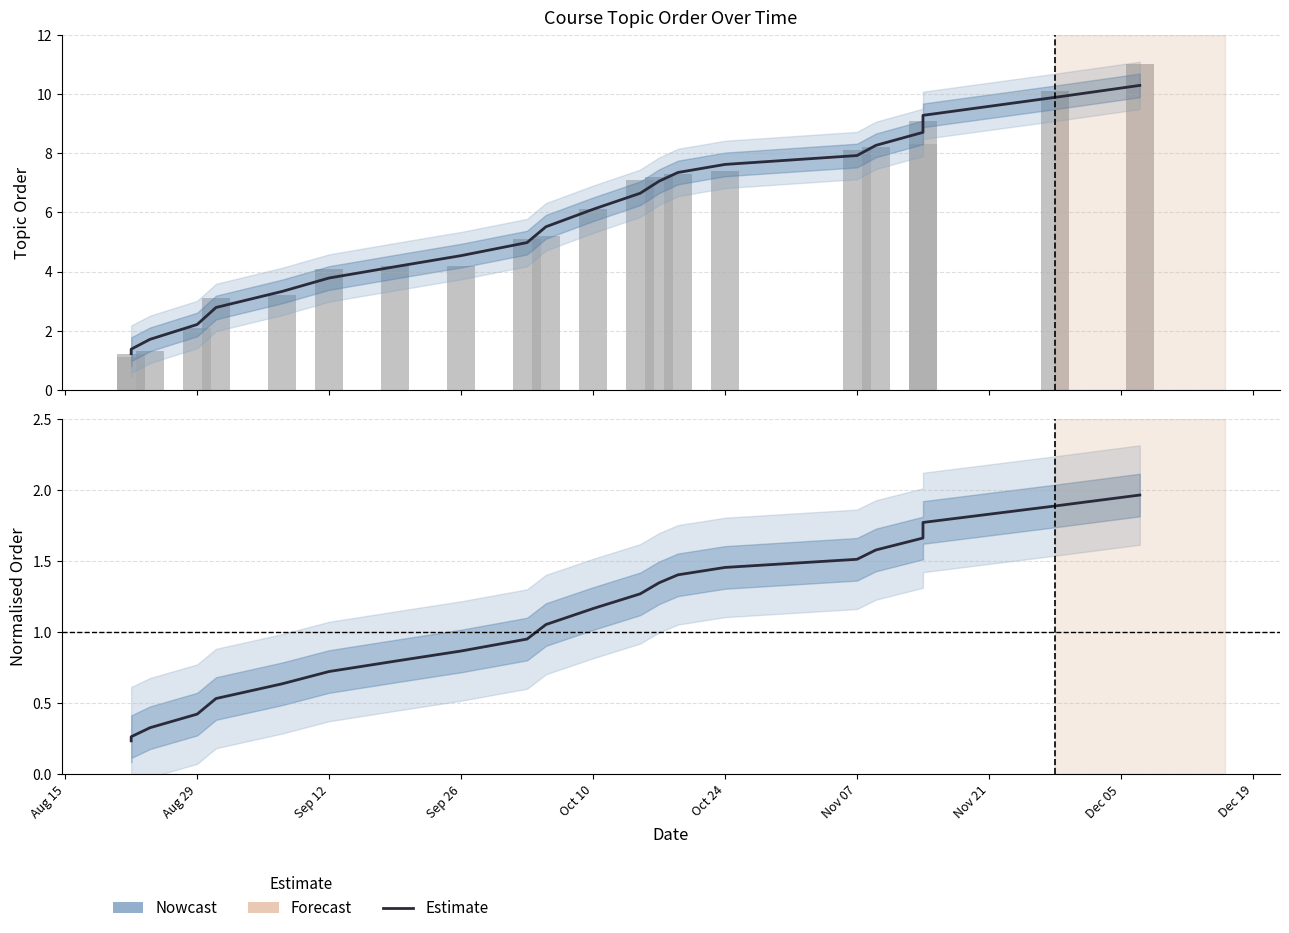

Which label corresponds to the smallest value in the chart?

Aug 15